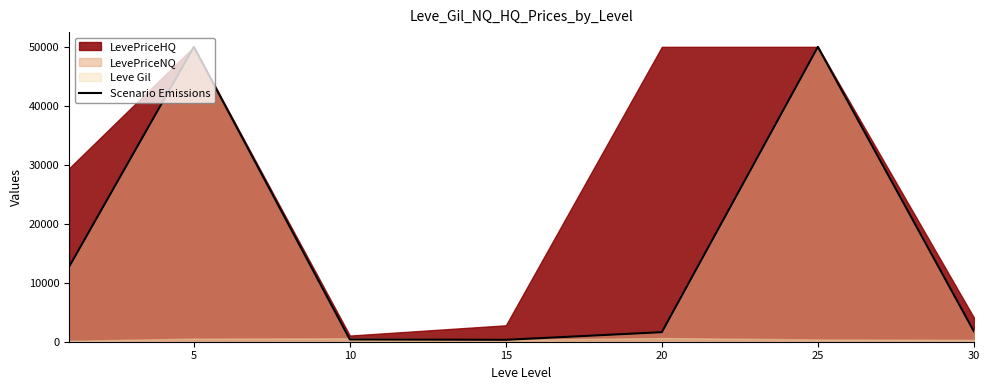

Reading left to right, transcribe all the data shown in this chart.

0=12676.9	5=50000.0	10=390.8	15=322.2	20=1616.7	25=50000.0	30=1771.8